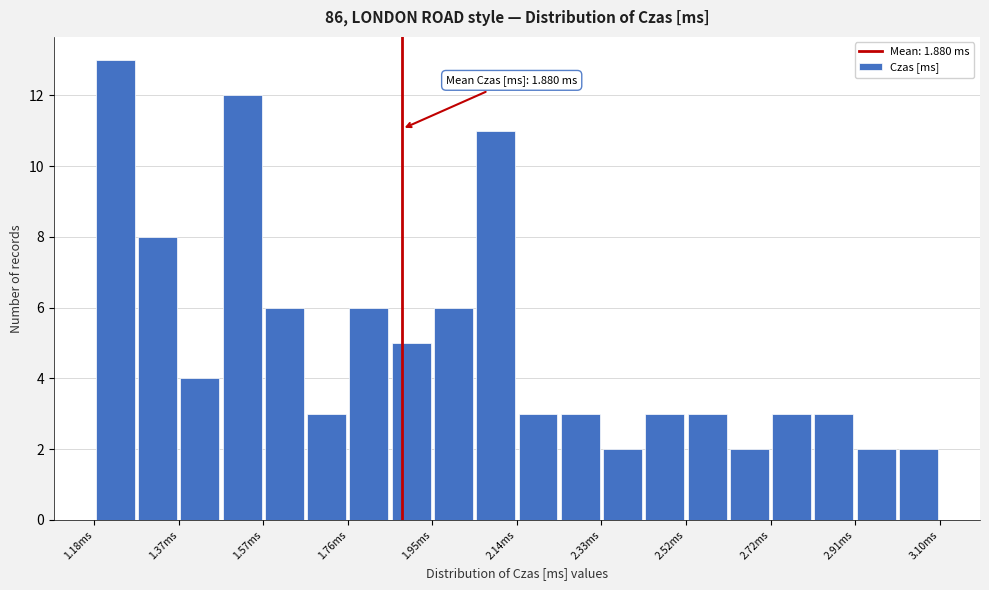

Over which range of the x-axis is the bar tallest?

1.18 to 1.28